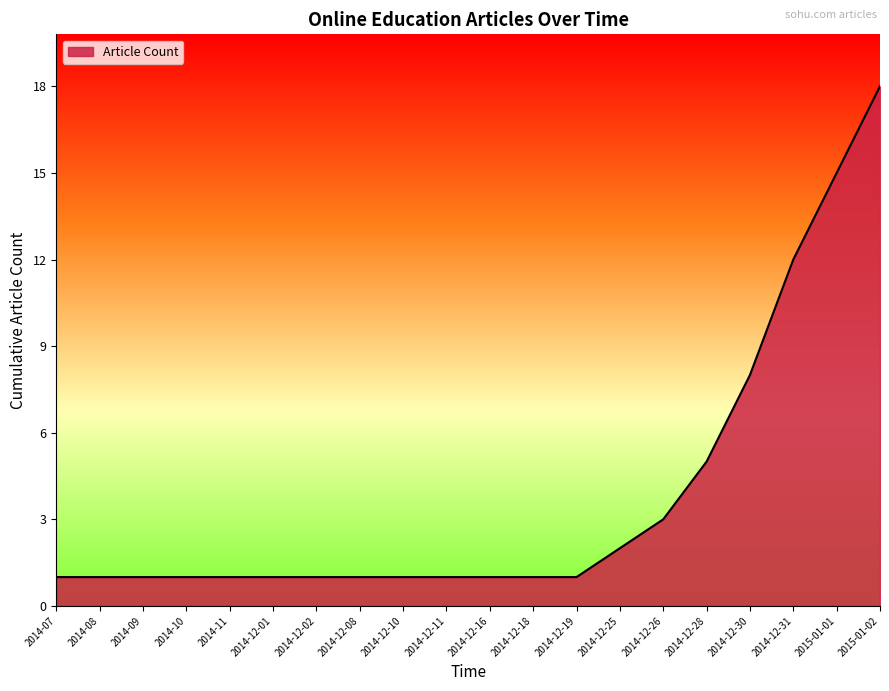

What is the difference between the maximum and minimum values?

17